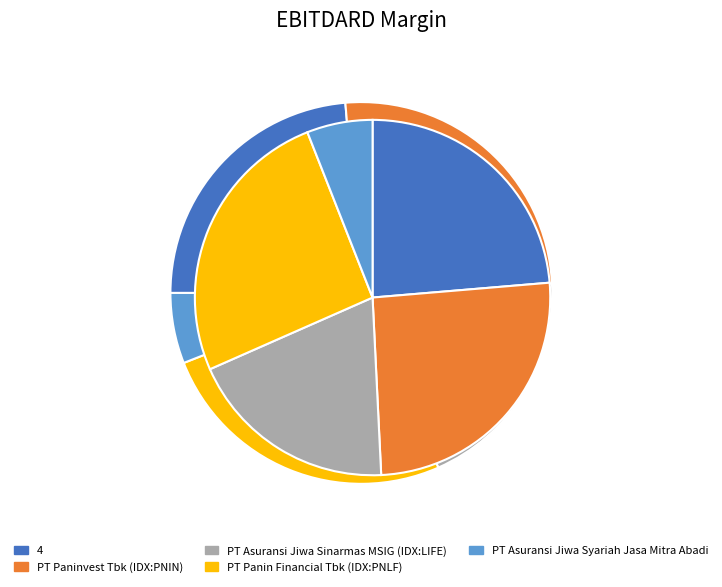

To the nearest percent, what is the combined percentage of PT Asuransi Jiwa Syariah Jasa Mitra Abadi and PT Panin Financial Tbk (IDX:PNLF)?

32%